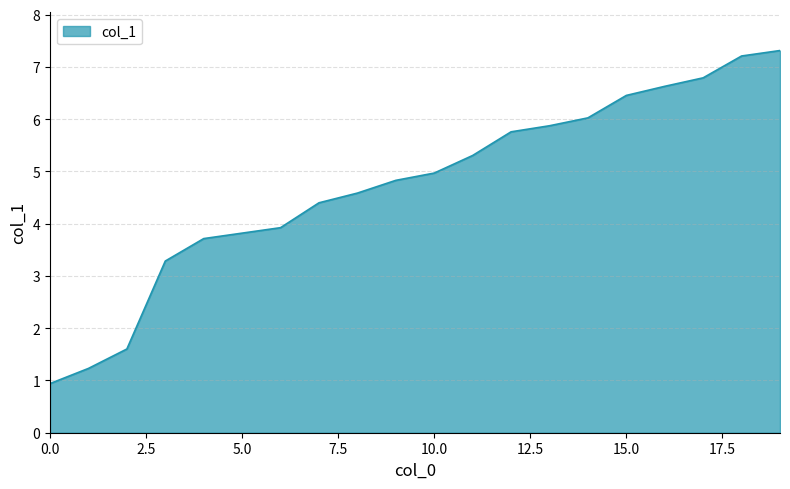

What is the maximum value shown in the chart?

7.3